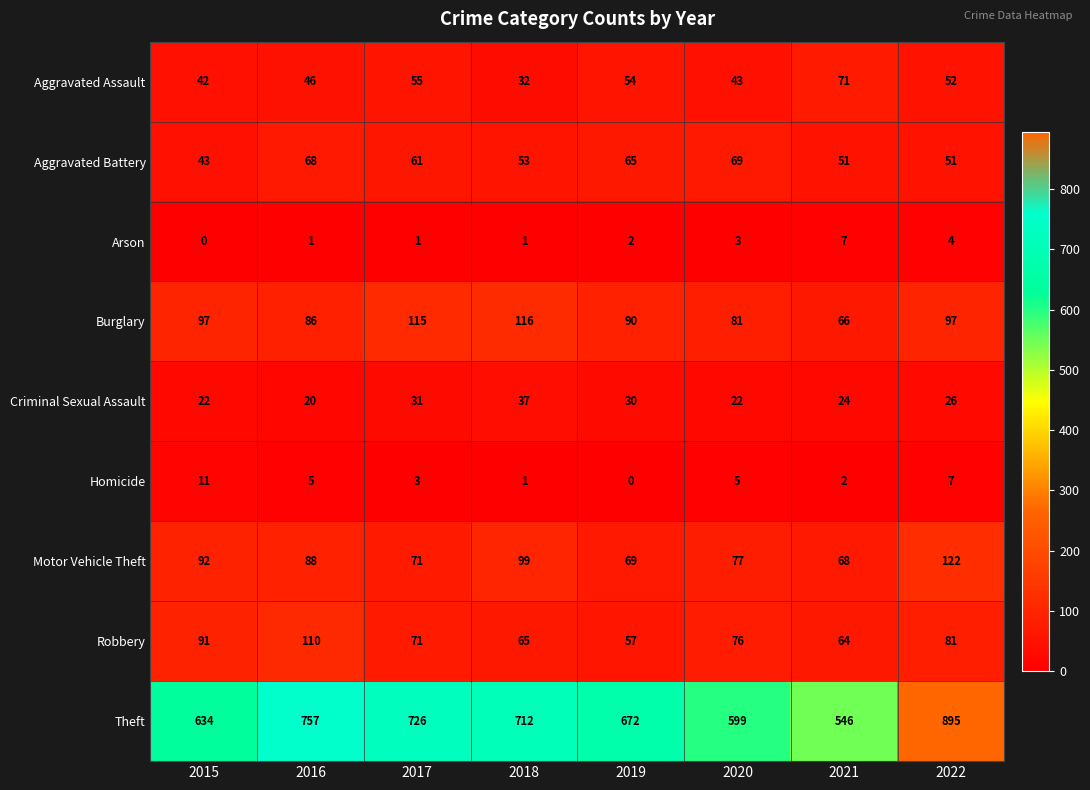

Which series has the largest total across all categories?

Theft